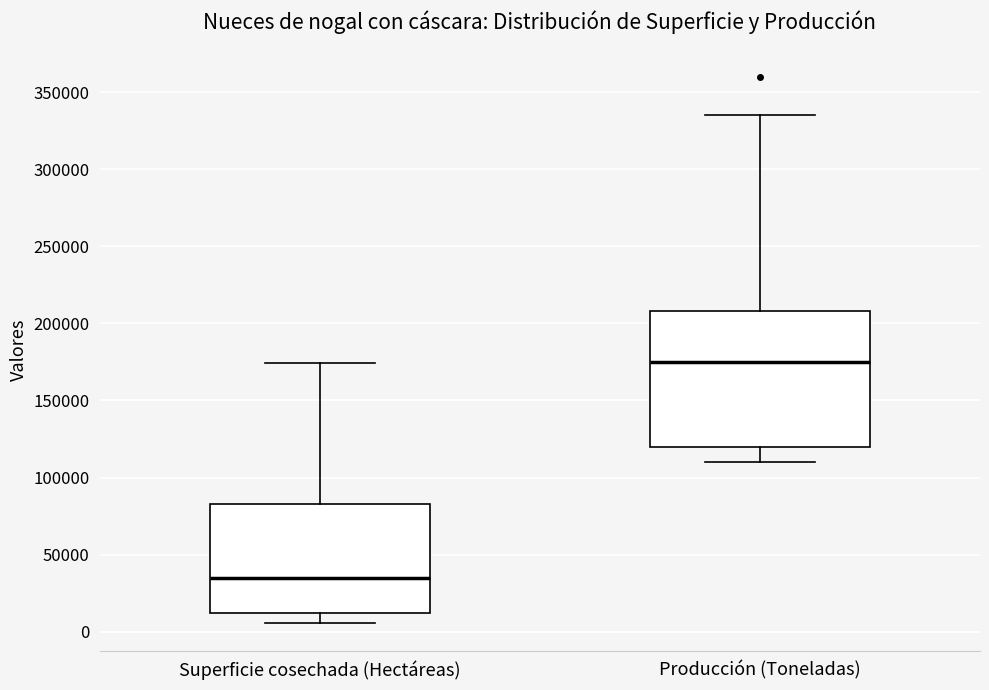

Comparing the boxes themselves (not the whiskers), which one is the tallest?

Producción (Toneladas)